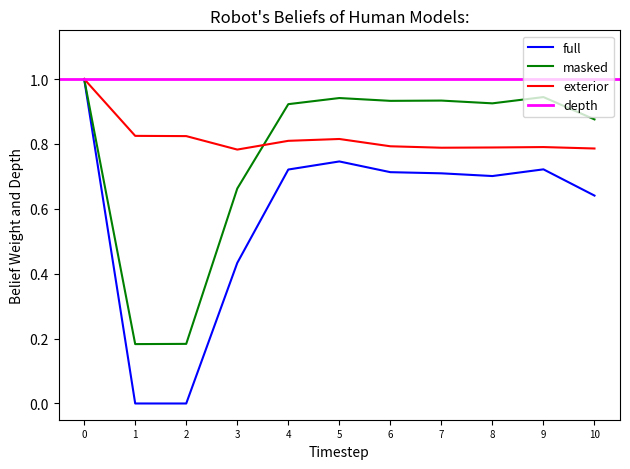

At how many categories does at least one series exceed 0?

11